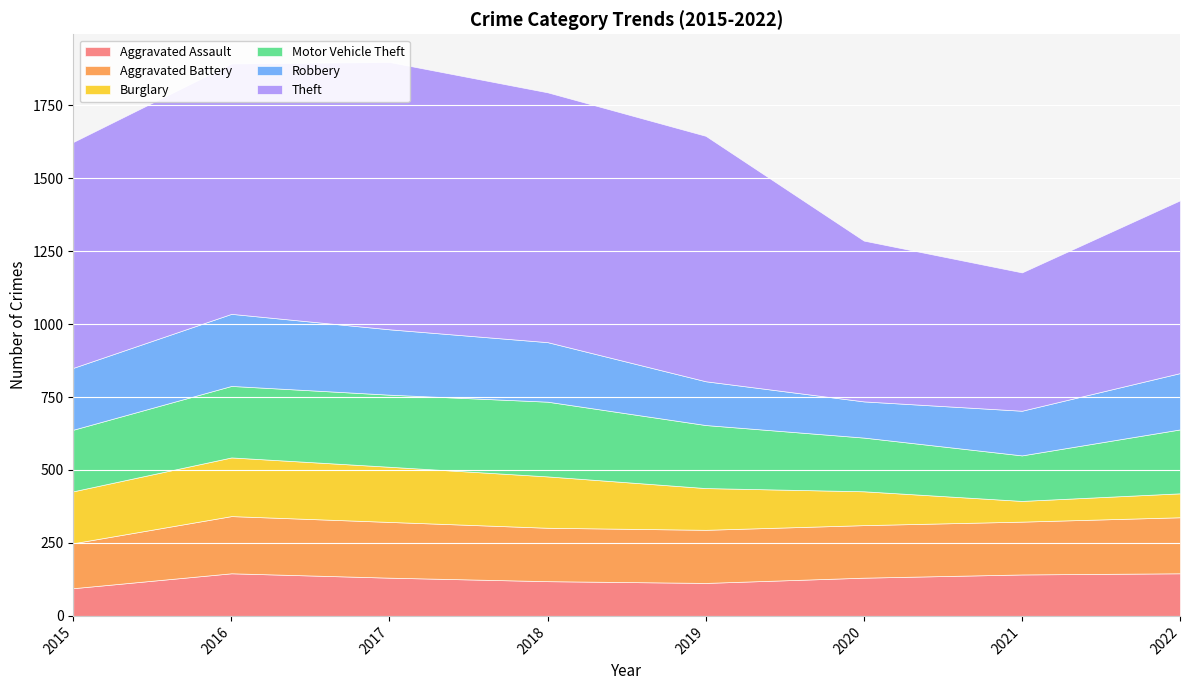

Where does the Aggravated Battery series first go above 183?

2016